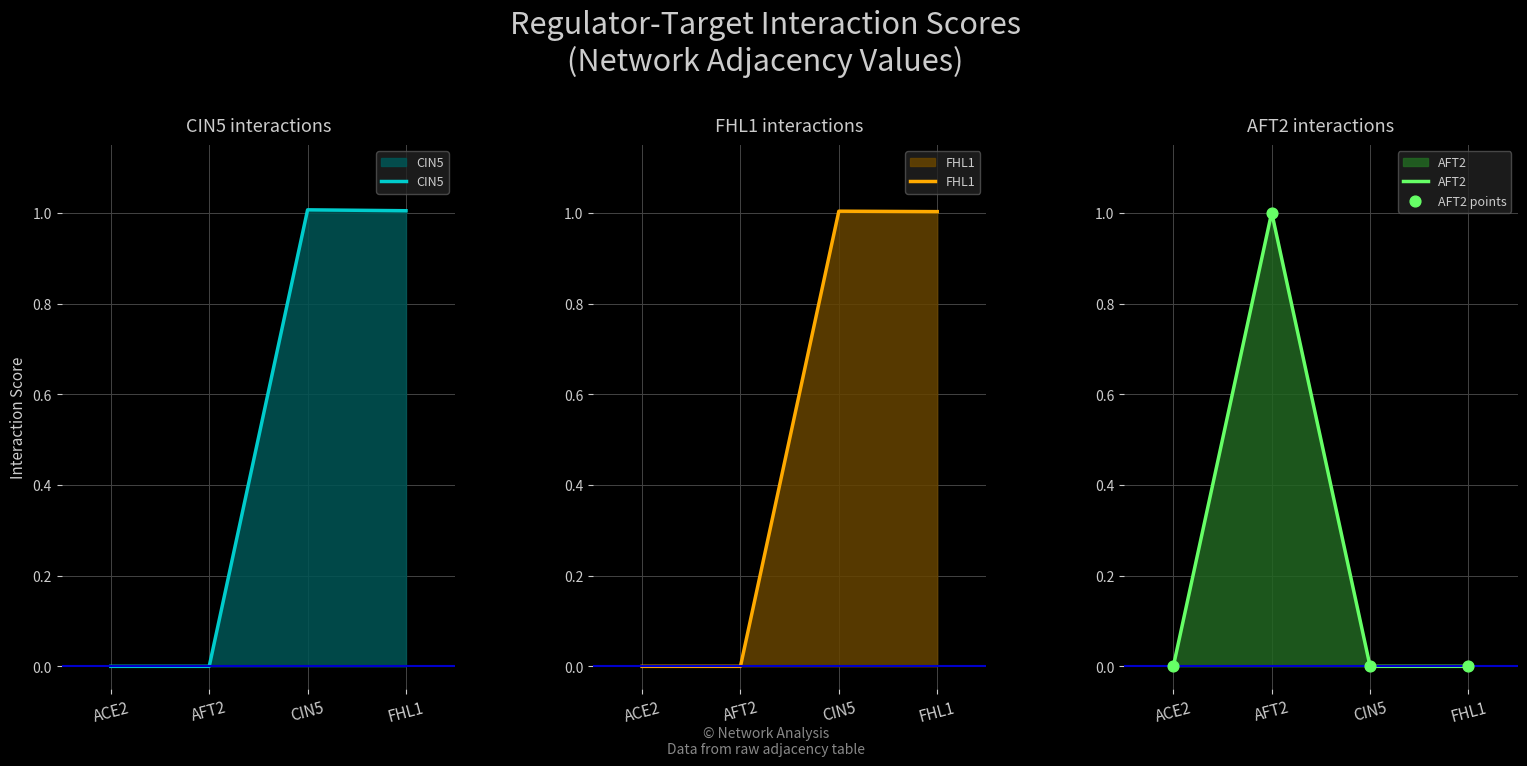

Which series has the widest spread of Y values?

CIN5